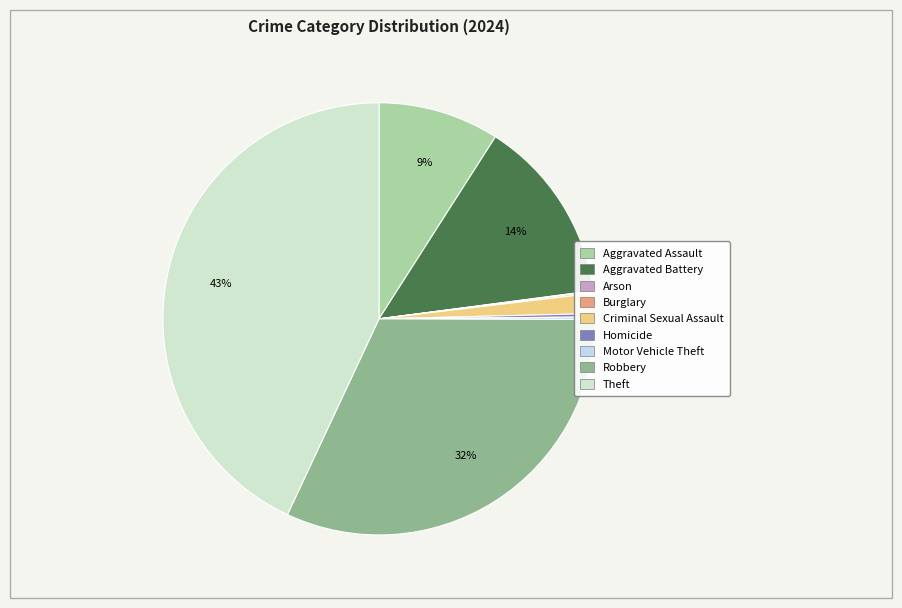

Does Burglary represent more than half of the total?

No